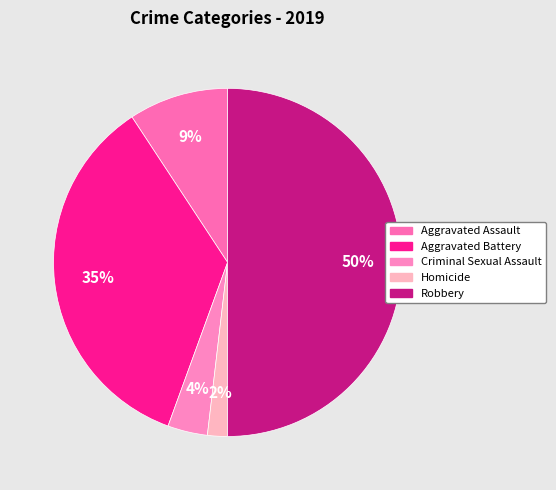

What percentage is the Aggravated Battery slice, to the nearest percent?

35%